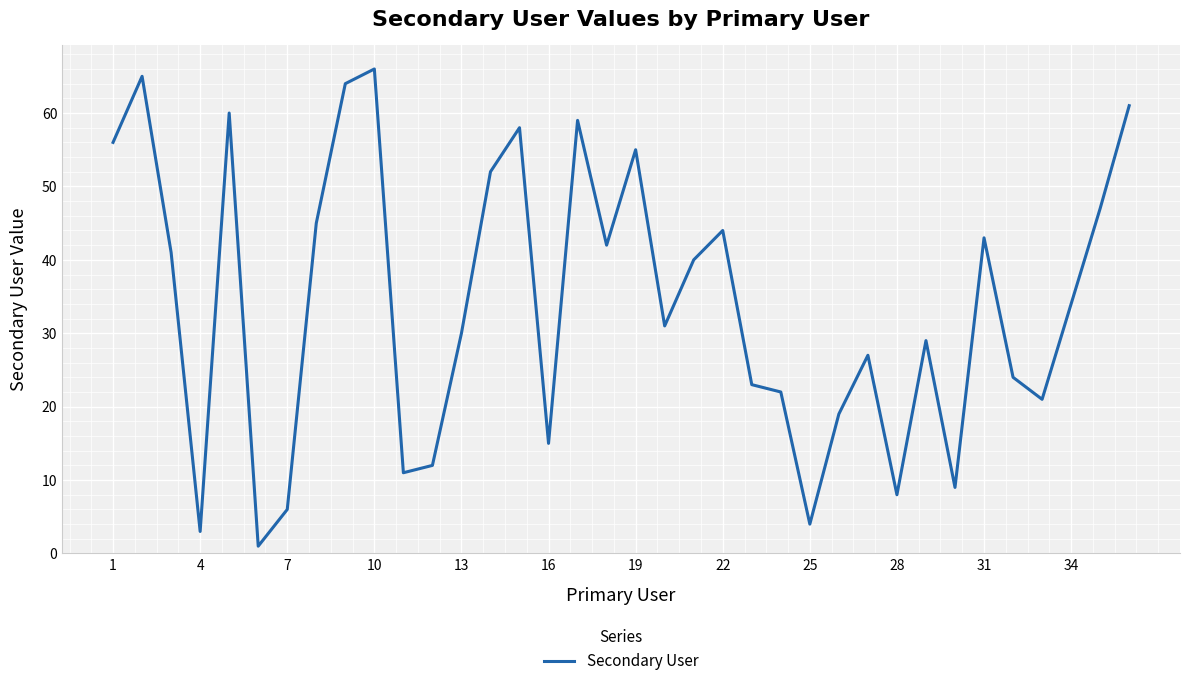

What is the greatest value displayed?

66